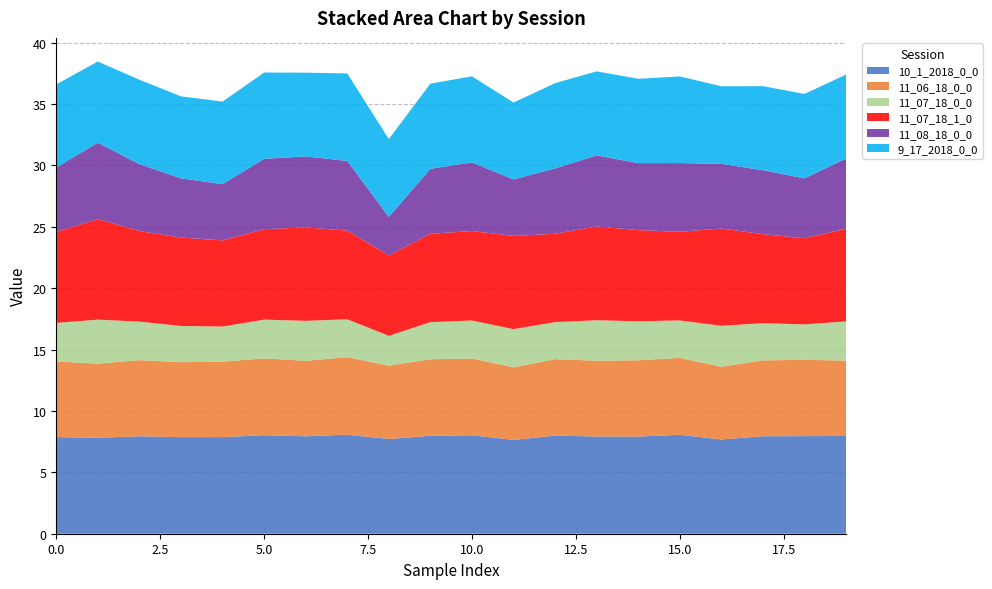

Reading right to left, what are all the values shown in this chart?

10_1_2018_0_0: 19=8.0	18=7.9	17=7.9	16=7.7	15=8.1	14=7.9	13=7.9	12=8.0	11=7.6	10=8.0	9=8.0	8=7.7	7=8.1	6=7.9	5=8.0	4=7.9	3=7.9	2=7.9	1=7.8	0=7.9
11_06_18_0_0: 19=6.1	18=6.2	17=6.2	16=5.9	15=6.3	14=6.2	13=6.2	12=6.2	11=5.9	10=6.3	9=6.2	8=6.0	7=6.3	6=6.1	5=6.3	4=6.1	3=6.1	2=6.2	1=6.0	0=6.2
11_07_18_0_0: 19=3.2	18=2.9	17=3.0	16=3.3	15=3.0	14=3.2	13=3.3	12=3.0	11=3.1	10=3.1	9=3.0	8=2.4	7=3.1	6=3.3	5=3.2	4=2.9	3=3.0	2=3.1	1=3.6	0=3.1
11_07_18_1_0: 19=7.5	18=7.0	17=7.2	16=7.9	15=7.2	14=7.4	13=7.6	12=7.2	11=7.6	10=7.3	9=7.2	8=6.5	7=7.2	6=7.6	5=7.4	4=7.0	3=7.2	2=7.4	1=8.2	0=7.4
11_08_18_0_0: 19=5.7	18=4.9	17=5.2	16=5.3	15=5.6	14=5.5	13=5.8	12=5.3	11=4.6	10=5.6	9=5.3	8=3.1	7=5.7	6=5.8	5=5.7	4=4.6	3=4.8	2=5.4	1=6.2	0=5.2
9_17_2018_0_0: 19=6.8	18=6.9	17=6.8	16=6.3	15=7.1	14=6.9	13=6.8	12=6.9	11=6.3	10=7.0	9=6.9	8=6.3	7=7.1	6=6.8	5=7.0	4=6.7	3=6.7	2=6.9	1=6.6	0=6.8